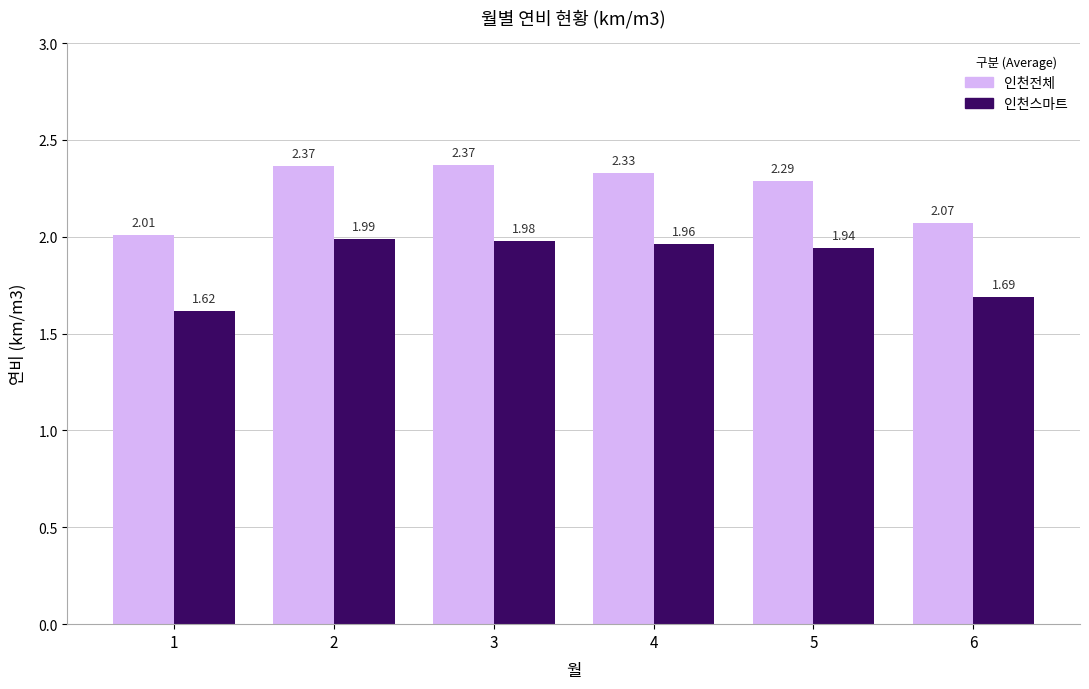

What is the sum of all 인천스마트 values?

11.2